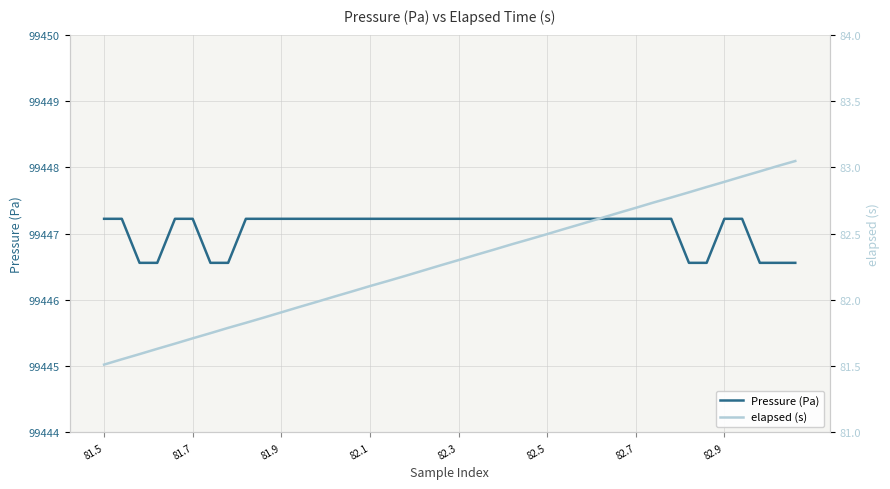

Reading right to left, list all the values displayed in this chart.

Pressure (Pa): 99446.6	99446.6	99446.6	99447.2	99447.2	99446.6	99446.6	99447.2	99447.2	99447.2	99447.2	99447.2	99447.2	99447.2	99447.2	99447.2	99447.2	99447.2	99447.2	99447.2	99447.2	99447.2	99447.2	99447.2	99447.2	99447.2	99447.2	99447.2	99447.2	99447.2	99447.2	99447.2	99446.6	99446.6	99447.2	99447.2	99446.6	99446.6	99447.2	99447.2
elapsed (s): 83.0	83.0	83.0	82.9	82.9	82.9	82.8	82.8	82.7	82.7	82.7	82.6	82.6	82.5	82.5	82.5	82.4	82.4	82.3	82.3	82.3	82.2	82.2	82.1	82.1	82.1	82.0	82.0	81.9	81.9	81.9	81.8	81.8	81.7	81.7	81.7	81.6	81.6	81.6	81.5